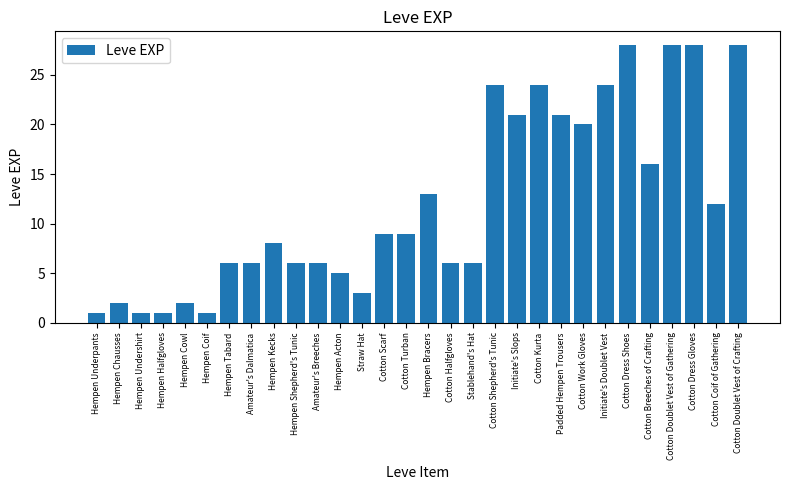

What position from the left is Padded Hempen Trousers?

22